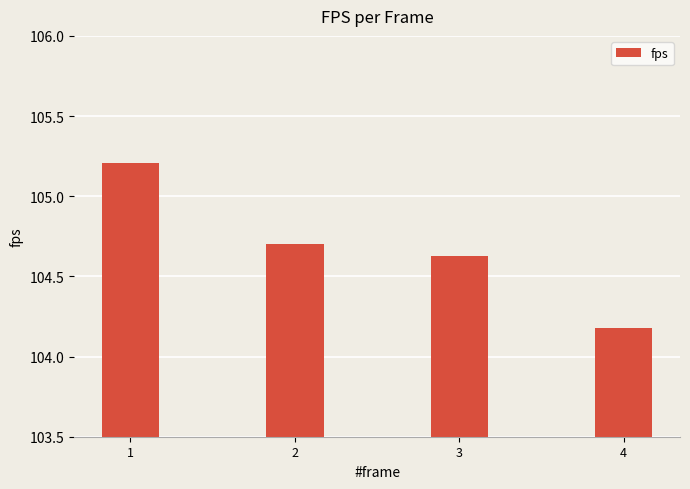

How many data points does each series have?

4